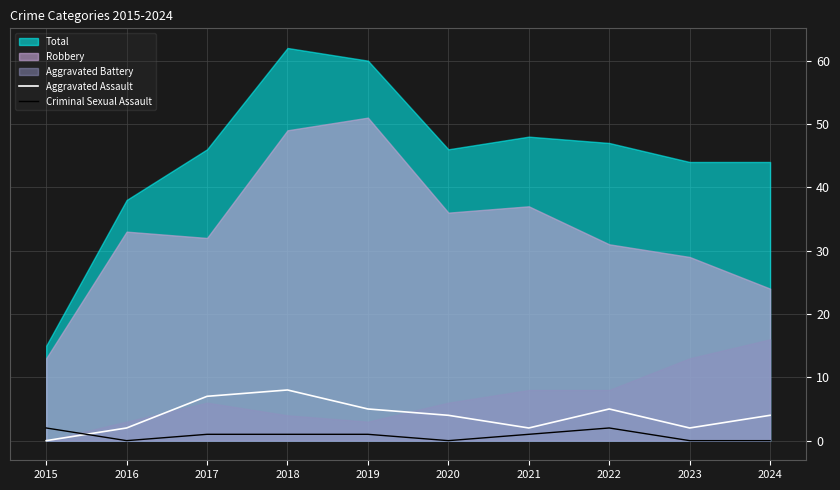

What is the average value of the Criminal Sexual Assault series?

1